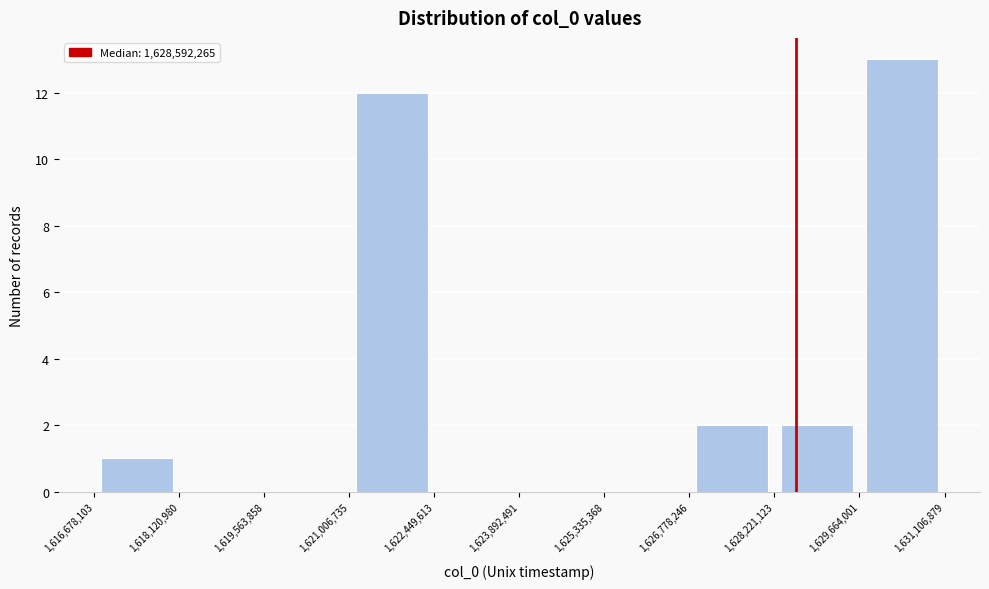

How tall is the bar that spans 1,628,221,123 to 1,629,664,001 on the x-axis? The values are not printed on the chart, so give them approximately, as read against the axis.

2